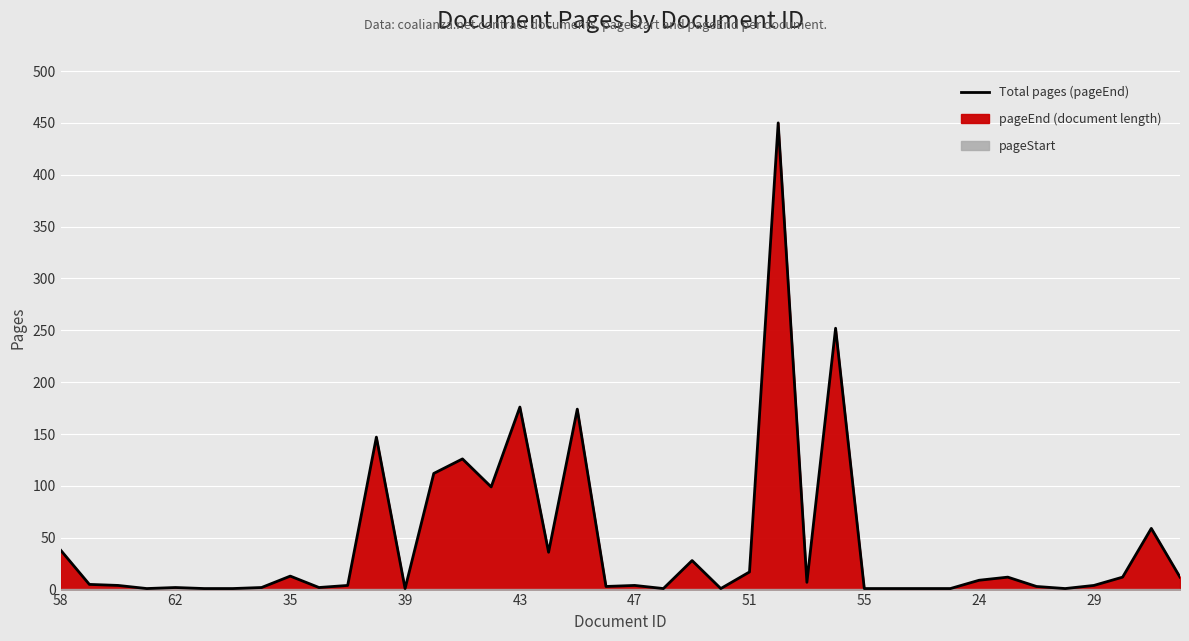

Read the value at 14, to the nearest 5.

125